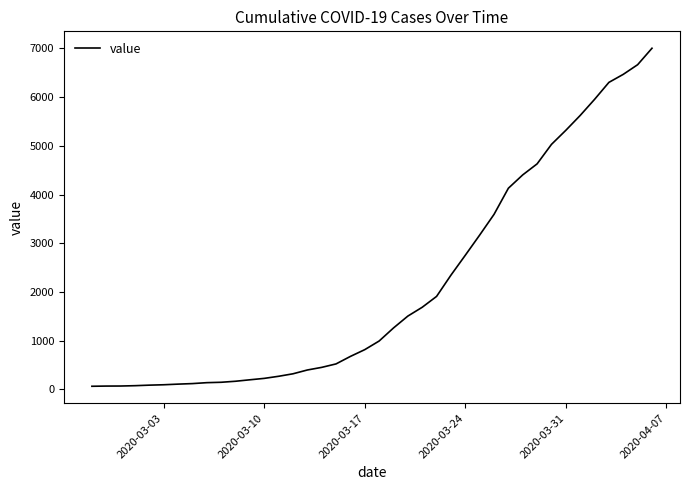

What is the difference between the maximum and minimum values?

6940